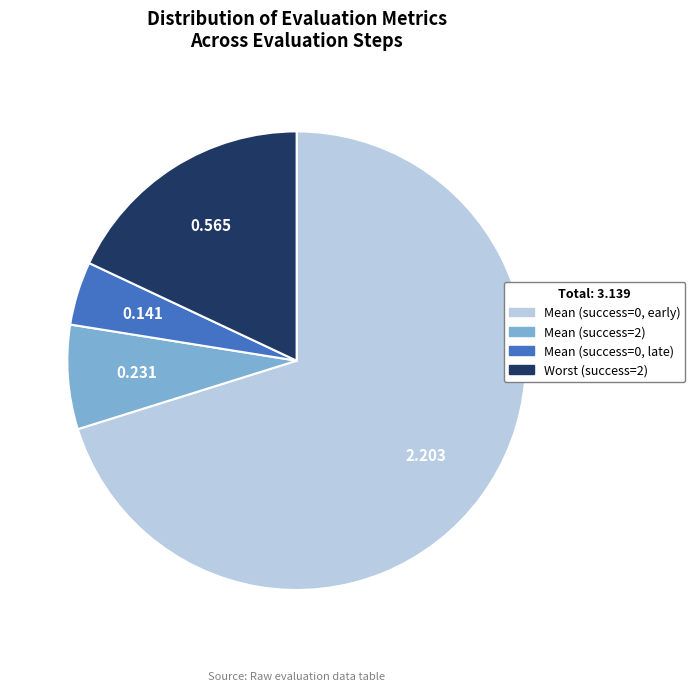

Which slice is the largest?

Mean (success=0, early)